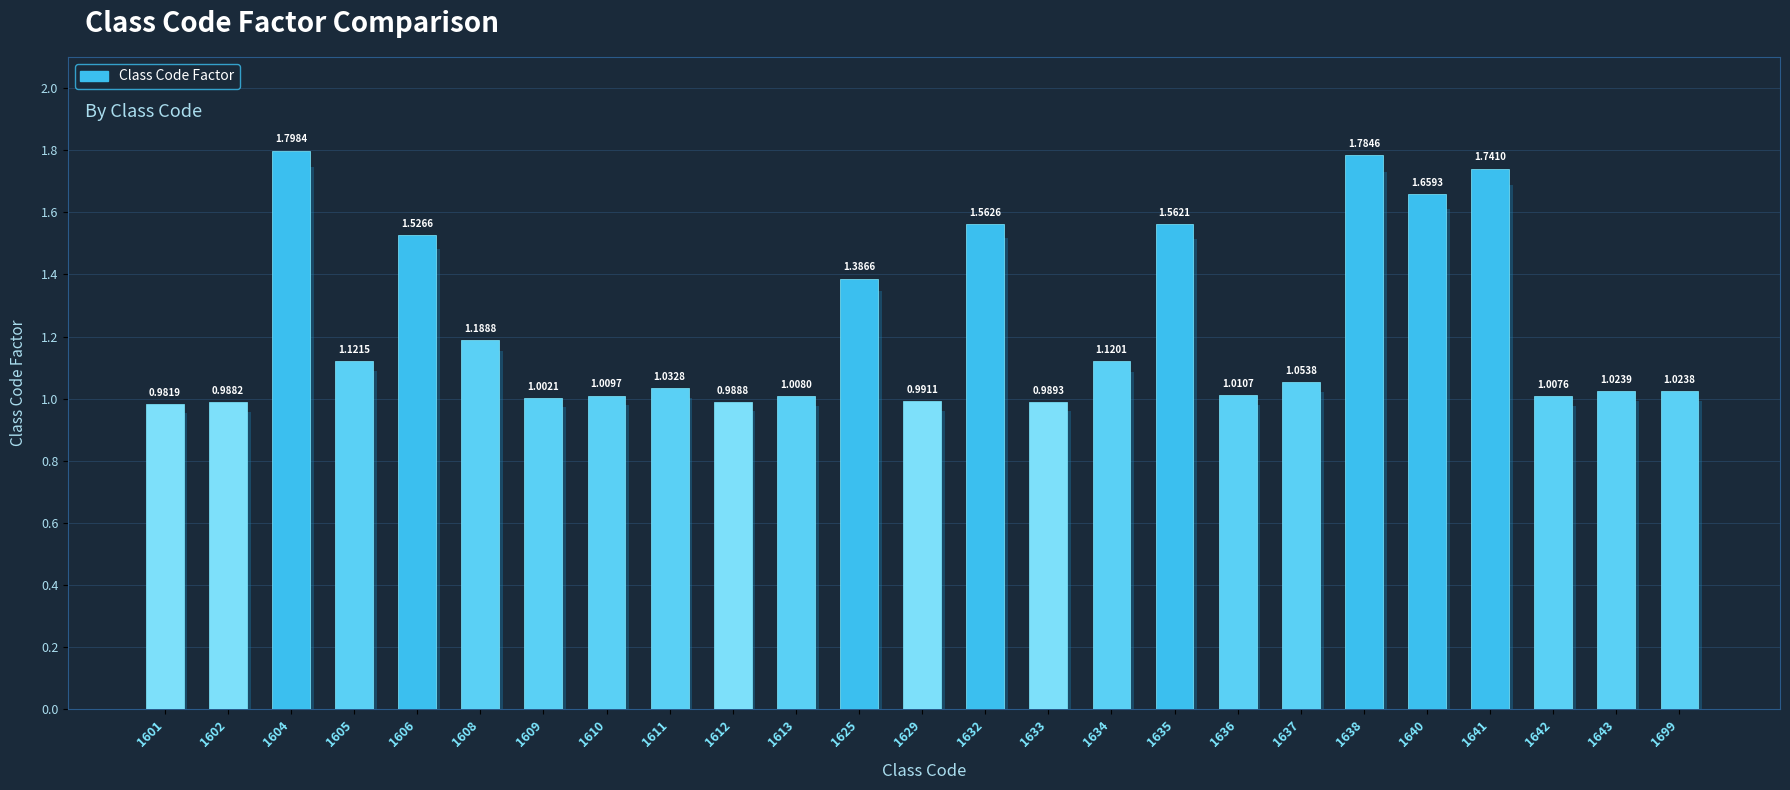

Reading left to right, transcribe all the data shown in this chart.

1.0	1.0	1.8	1.1	1.5	1.2	1.0	1.0	1.0	1.0	1.0	1.4	1.0	1.6	1.0	1.1	1.6	1.0	1.1	1.8	1.7	1.7	1.0	1.0	1.0